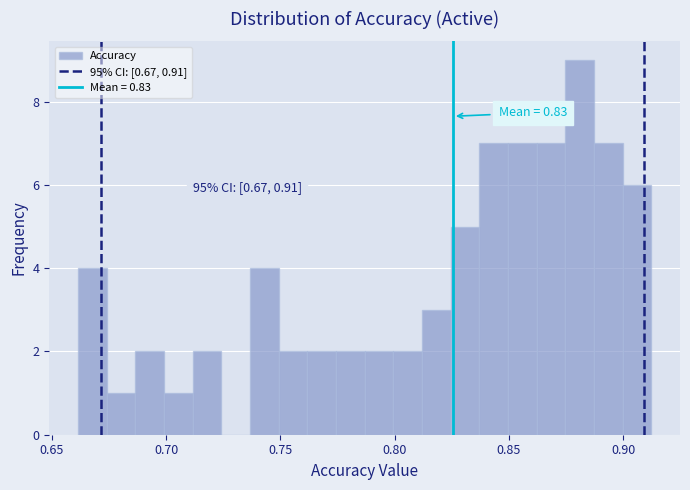

Read against the x-axis, roughly where is the centre of the tallest bar?

0.880